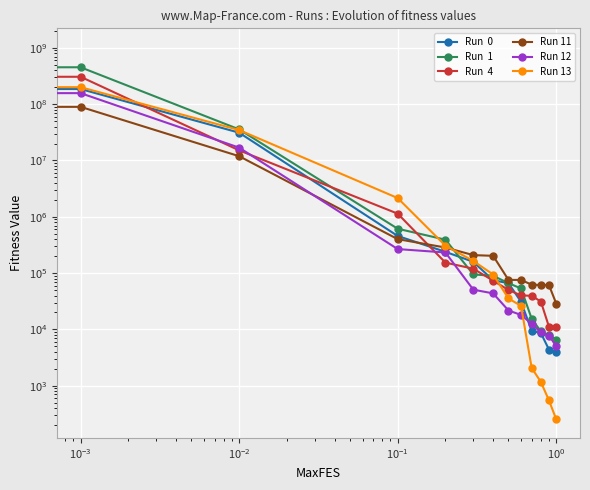

What is the approximate value of Run  0 at $\mathdefault{10^{-4}}$?

185397383.0